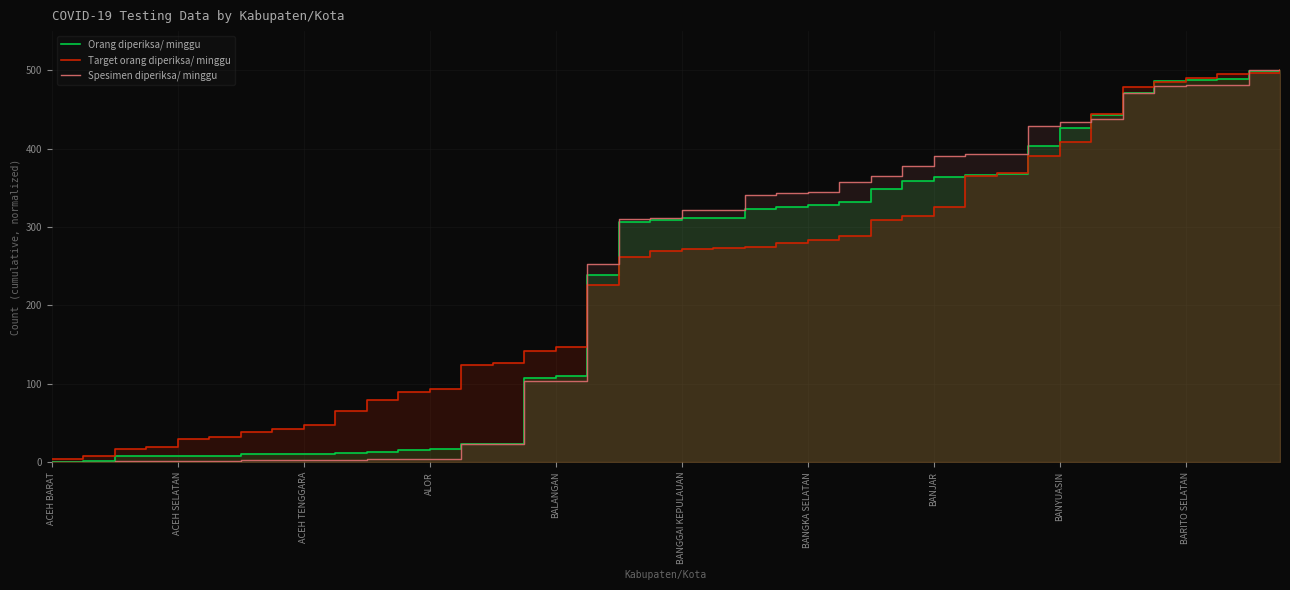

List the series in order of their overall mean, lowest first.

Orang diperiksa/ minggu, Spesimen diperiksa/ minggu, Target orang diperiksa/ minggu